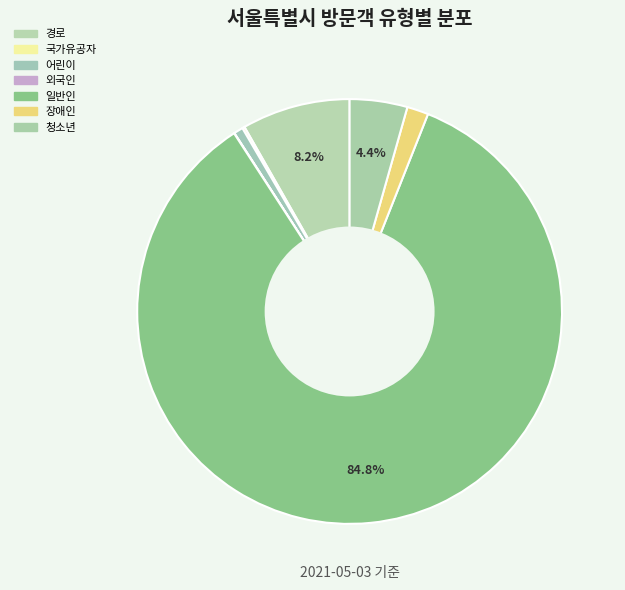

How many slices are in this pie chart?

7